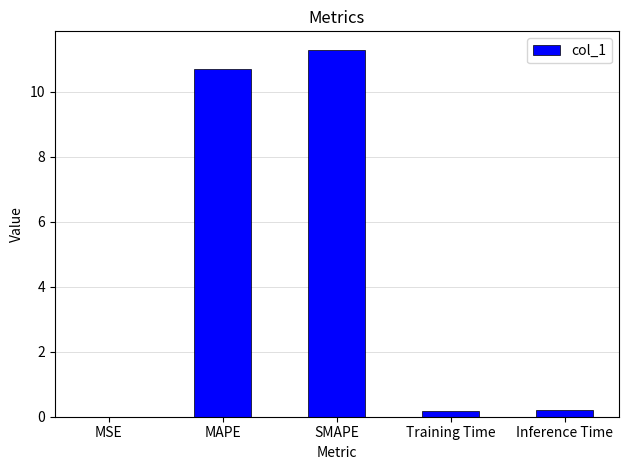

What is the greatest value displayed?

11.3